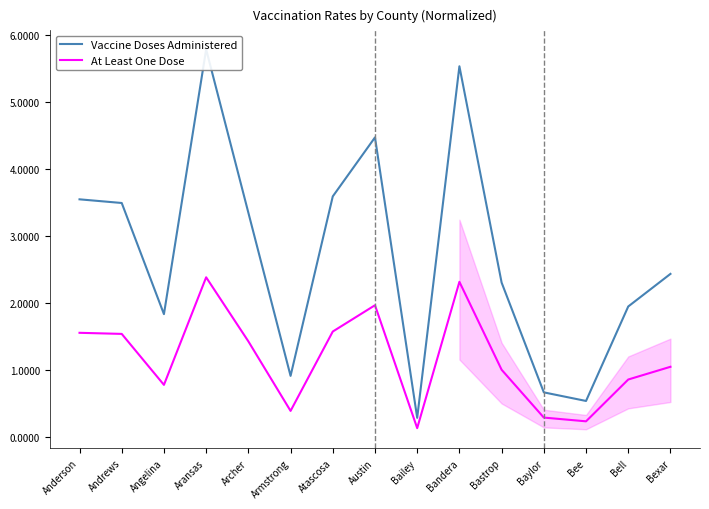

List the series in order of their overall mean, lowest first.

At Least One Dose, Vaccine Doses Administered